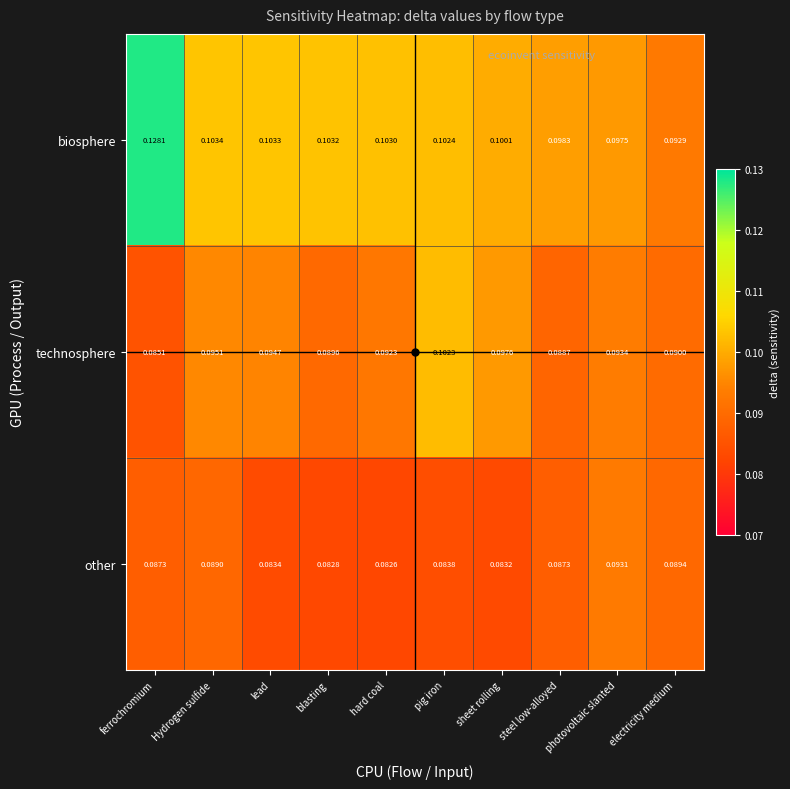

How many series are shown in this chart?

3